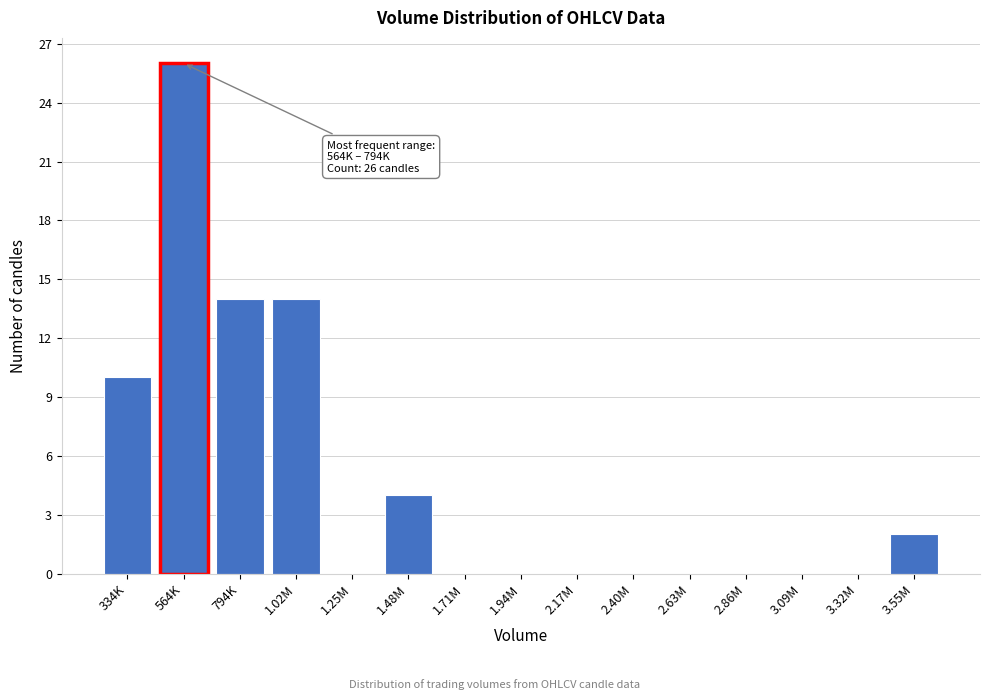

Reading right to left, transcribe all the data shown in this chart.

3.55M=2	3.32M=0	3.09M=0	2.86M=0	2.63M=0	2.40M=0	2.17M=0	1.94M=0	1.71M=0	1.48M=4	1.25M=0	1.02M=14	794K=14	564K=26	334K=10